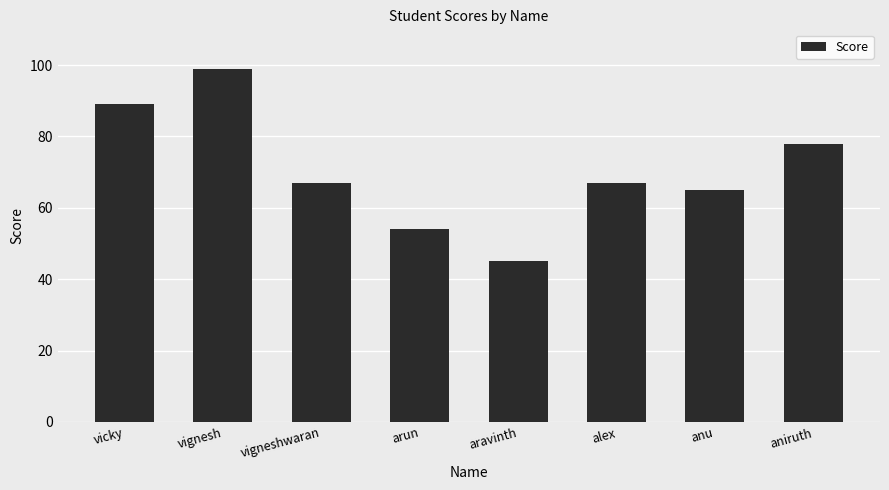

The value at aravinth is 45. True or false?

True